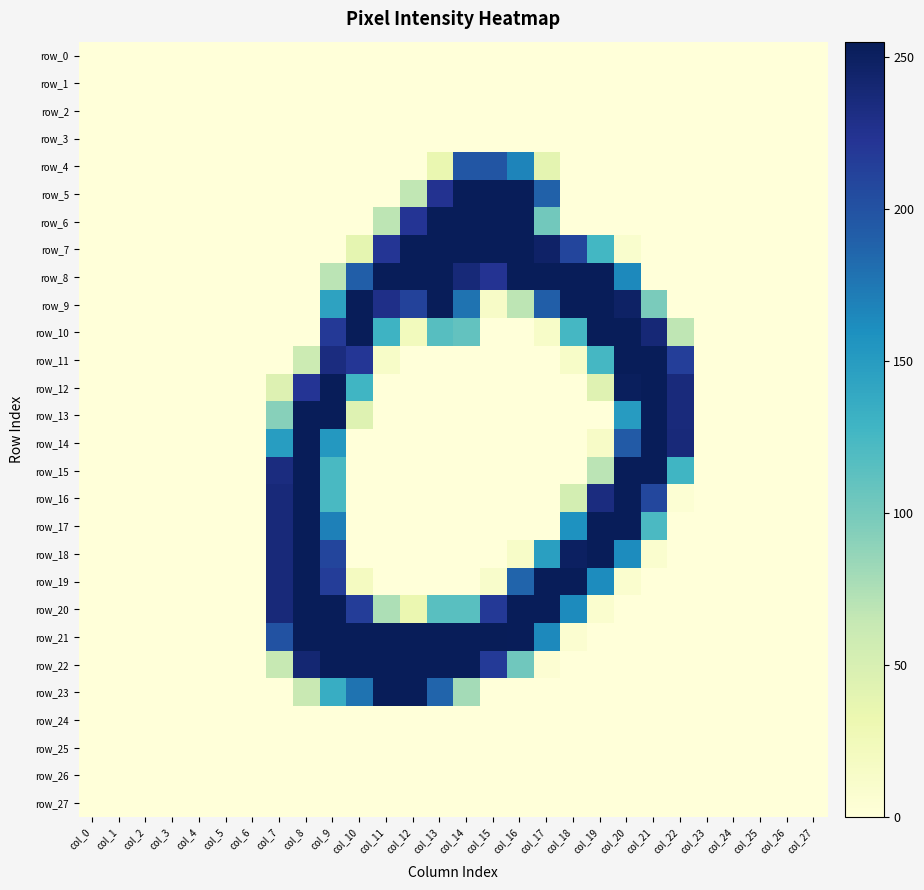

What is the difference between the row_16 values at col_25 and col_7?

237